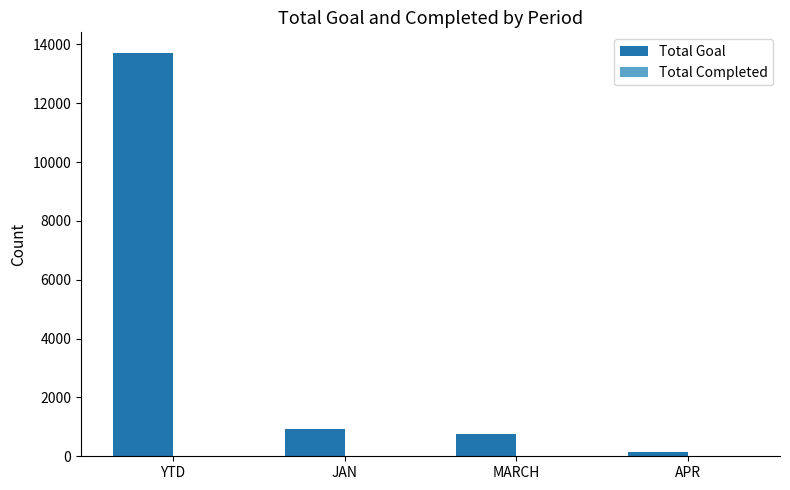

Which series has the largest total across all categories?

Total Goal